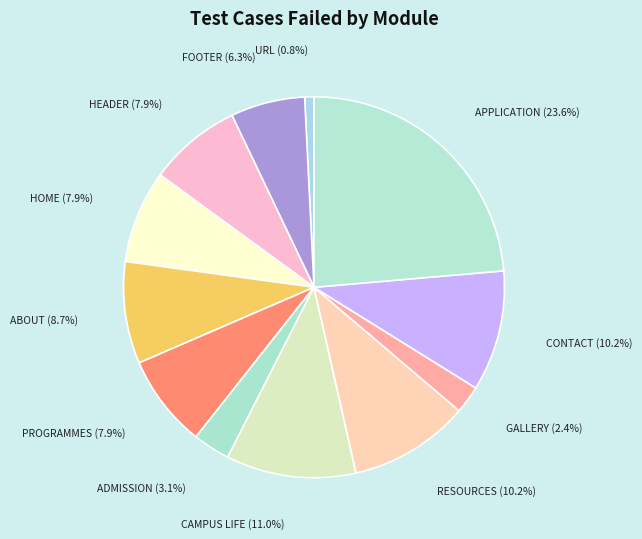

The URL slice represents 1% of the pie. True or false?

True